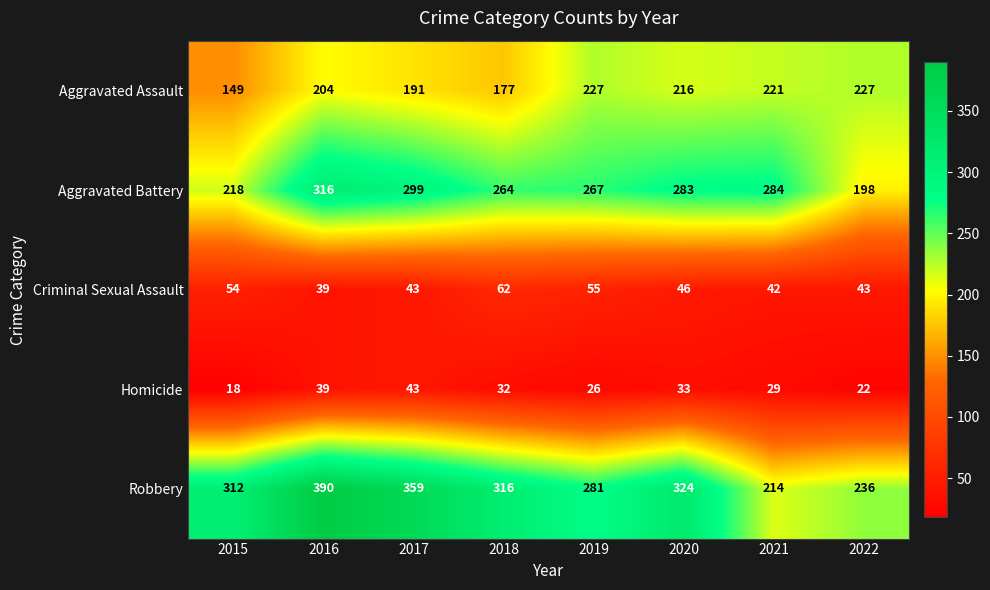

At which label does Homicide first exceed 32?

2016